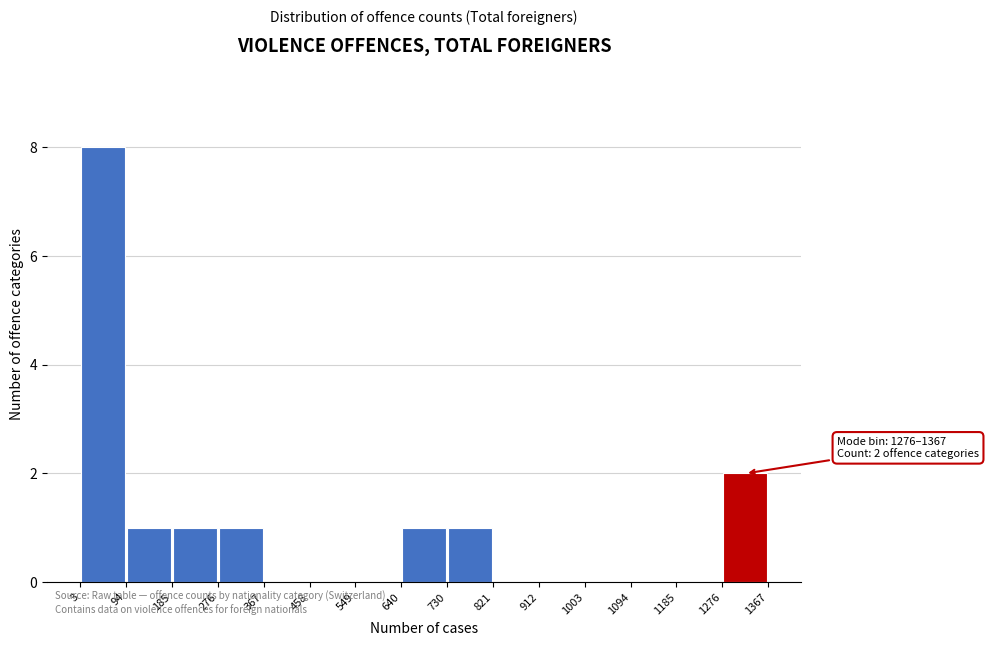

Over which range of the x-axis is the bar tallest?

3 to 94